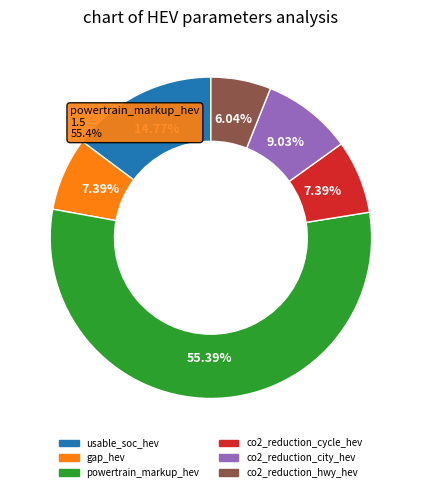

To the nearest percent, what is the average slice percentage?

17%